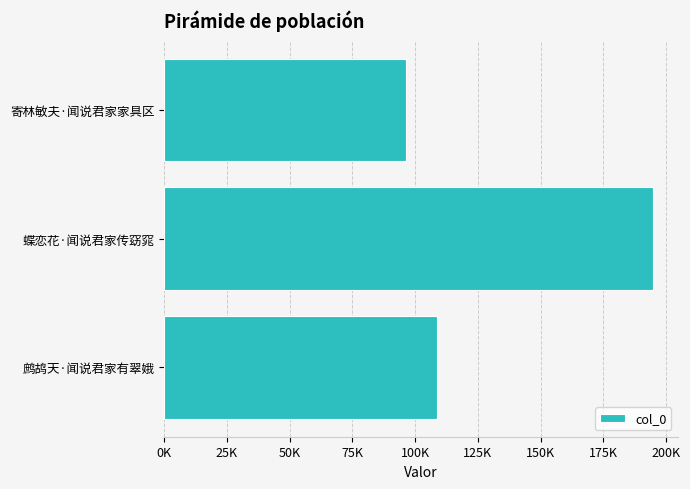

Which label corresponds to the smallest value in the chart?

寄林敏夫·闻说君家家具区